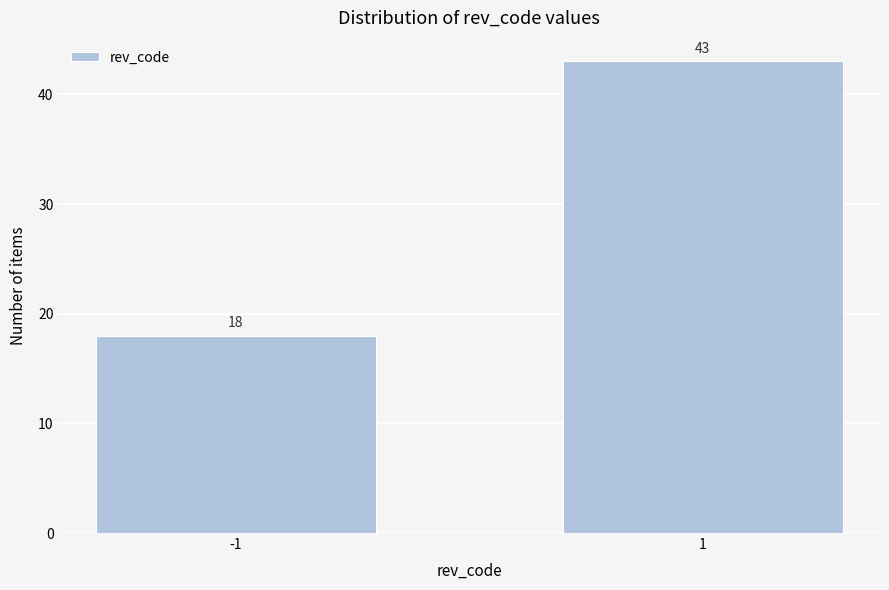

Reading left to right, what are all the values shown in this chart?

-1=18	1=43